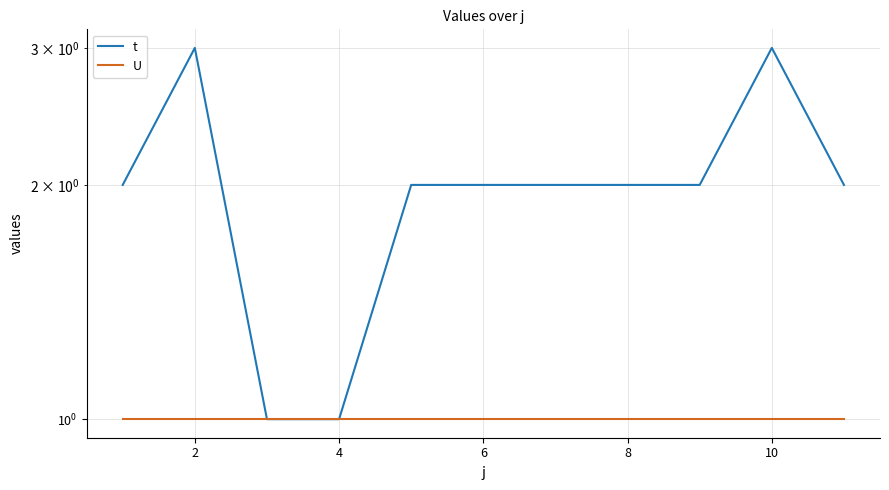

Between 6 and 12, which series saw the biggest shift?

t